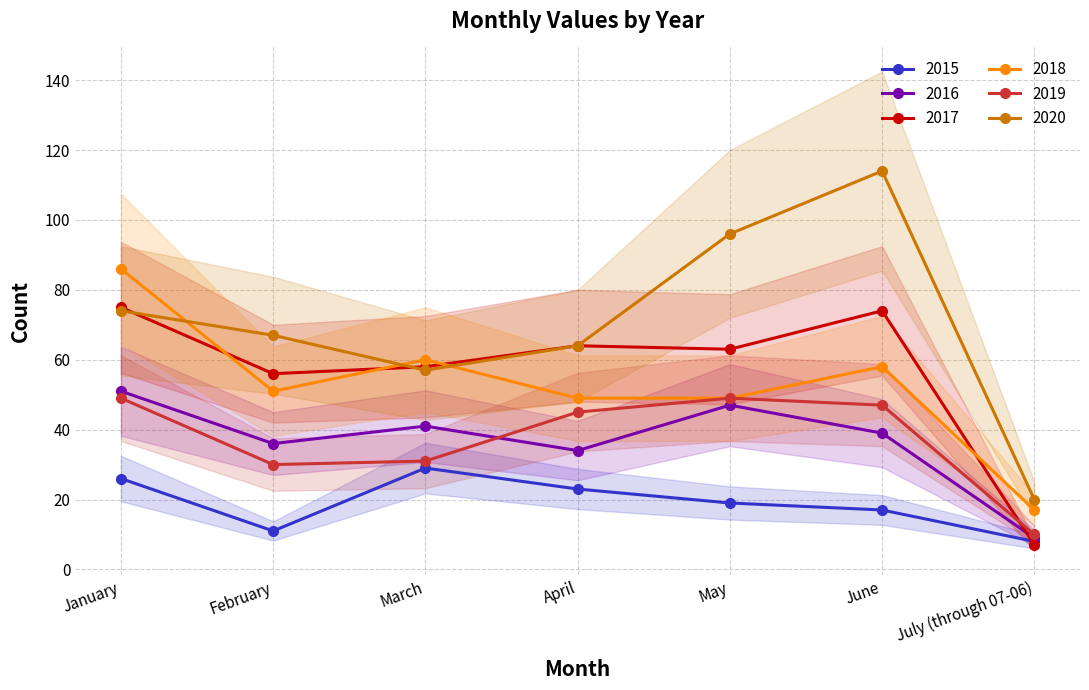

Which label corresponds to the largest value in the chart?

June